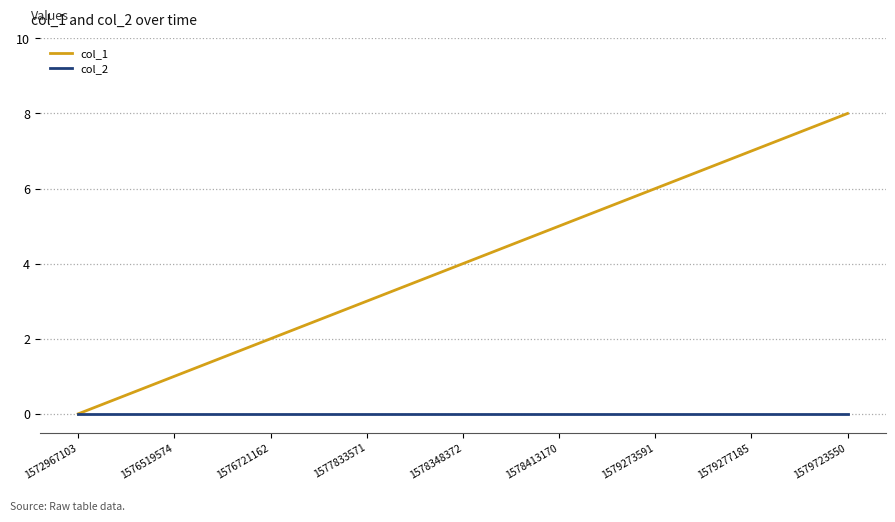

List the labels in order of col_1 value, smallest first.

1572967103, 1576519574, 1576721162, 1577833571, 1578348372, 1578413170, 1579273591, 1579277185, 1579723550